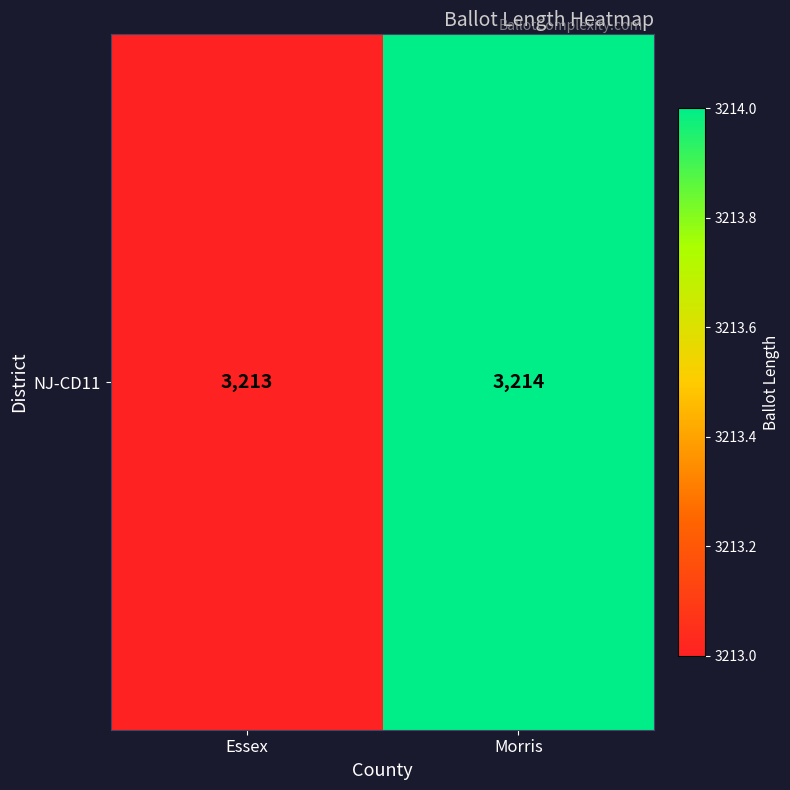

Reading left to right, what are all the values shown in this chart?

3213	3214